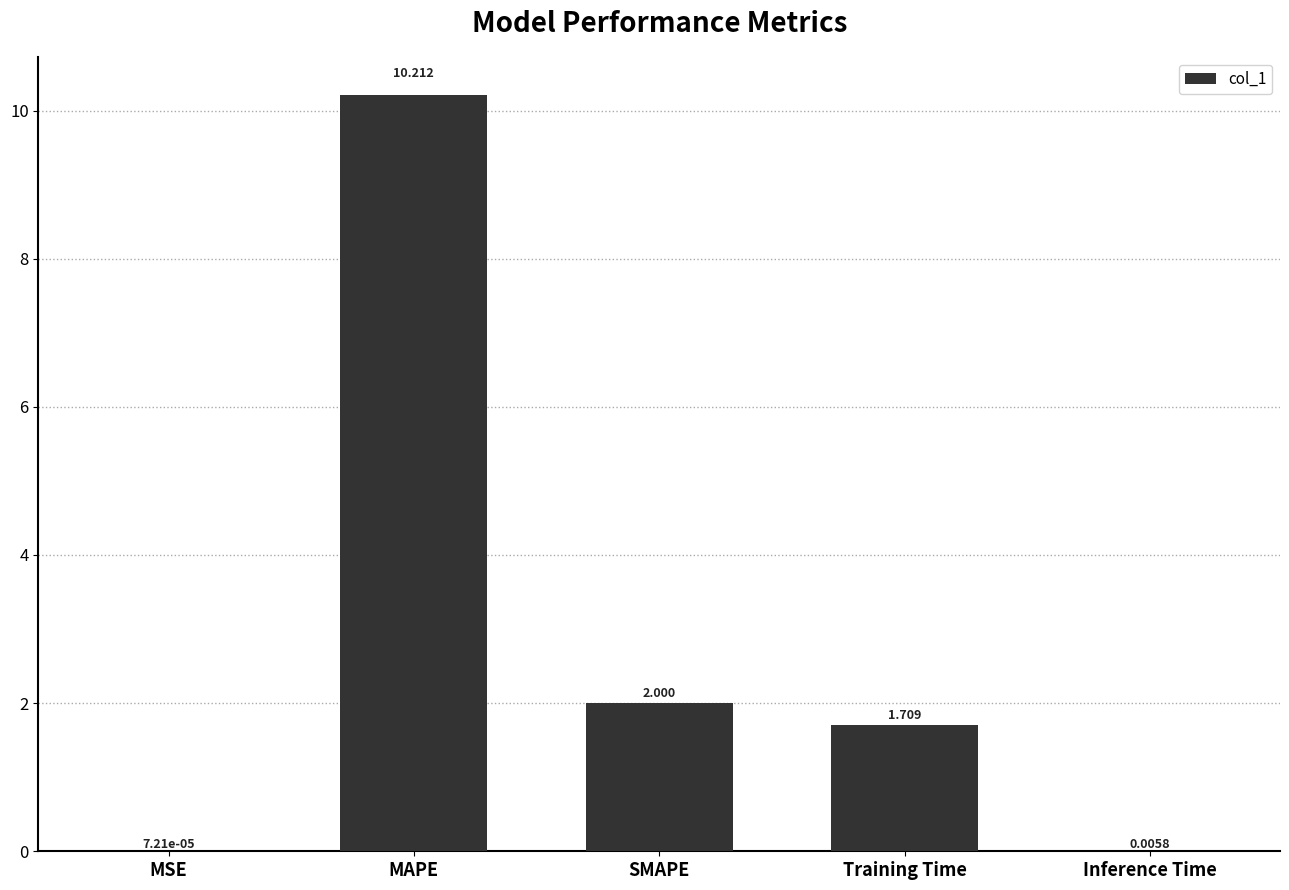

How many series are shown in this chart?

1